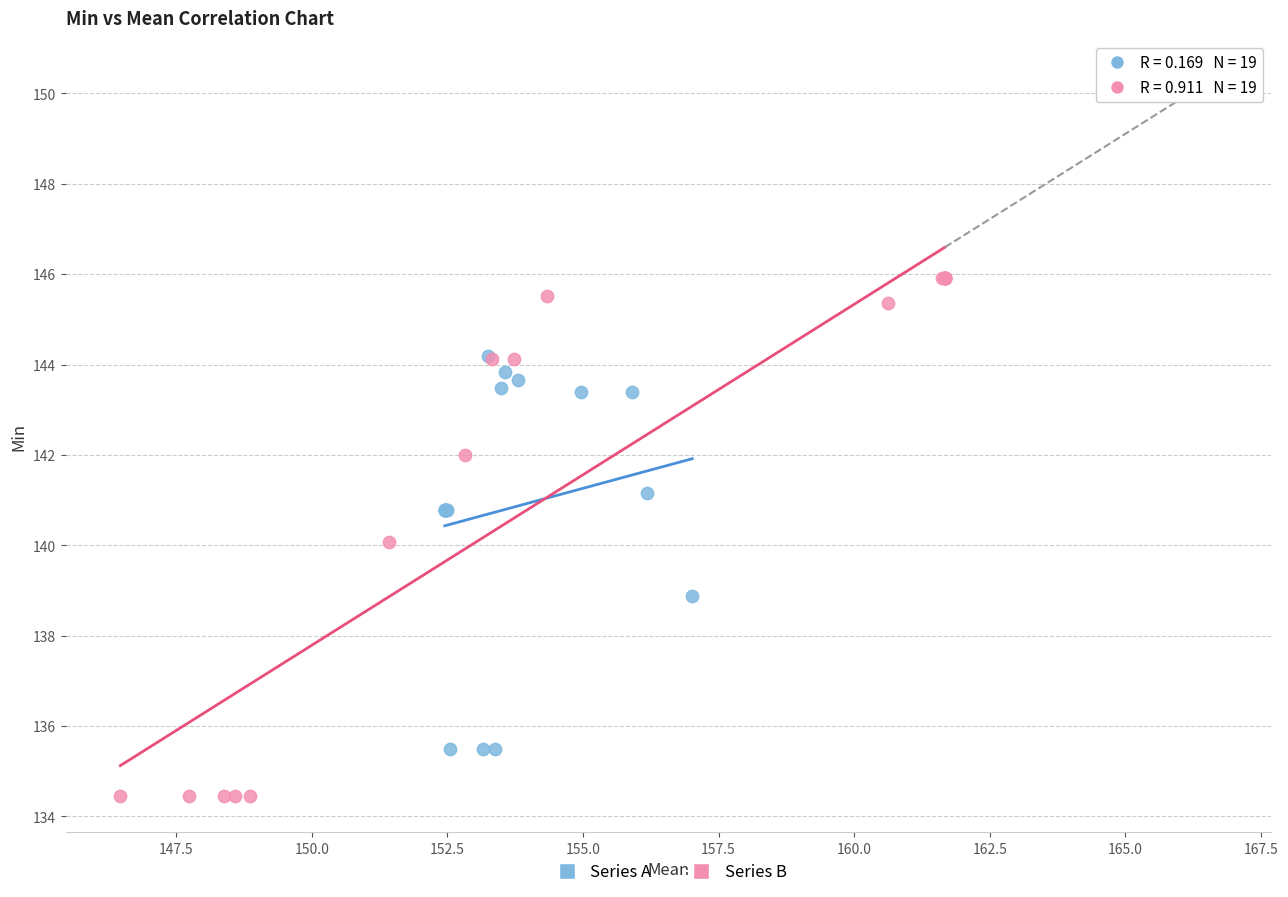

Which series reaches the minimum Y coordinate?

Series B